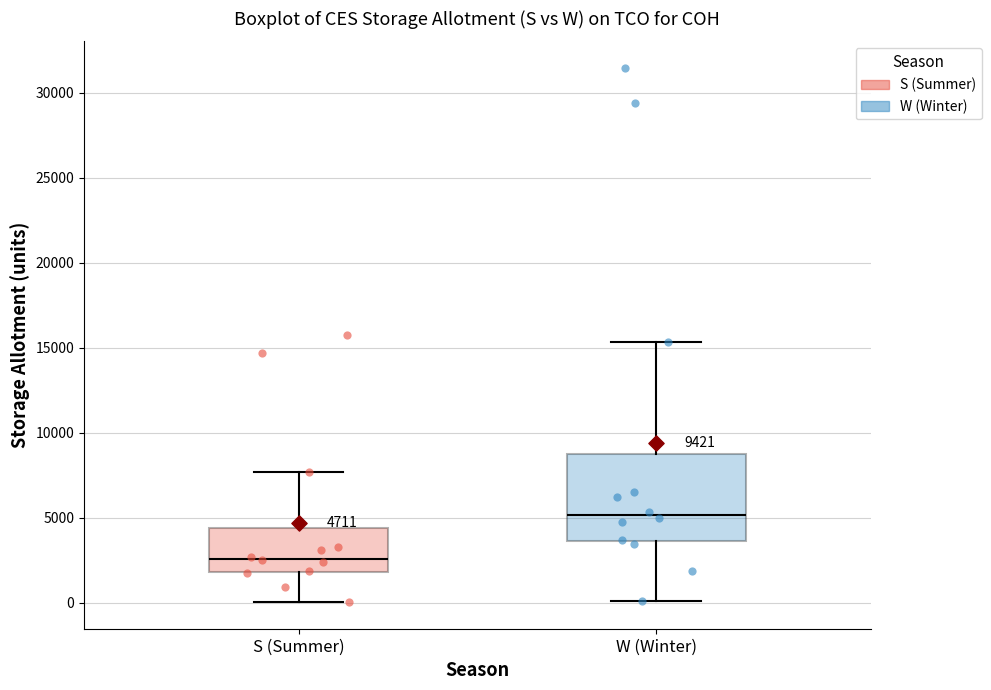

Comparing the boxes themselves (not the whiskers), which one is the tallest?

W (Winter)